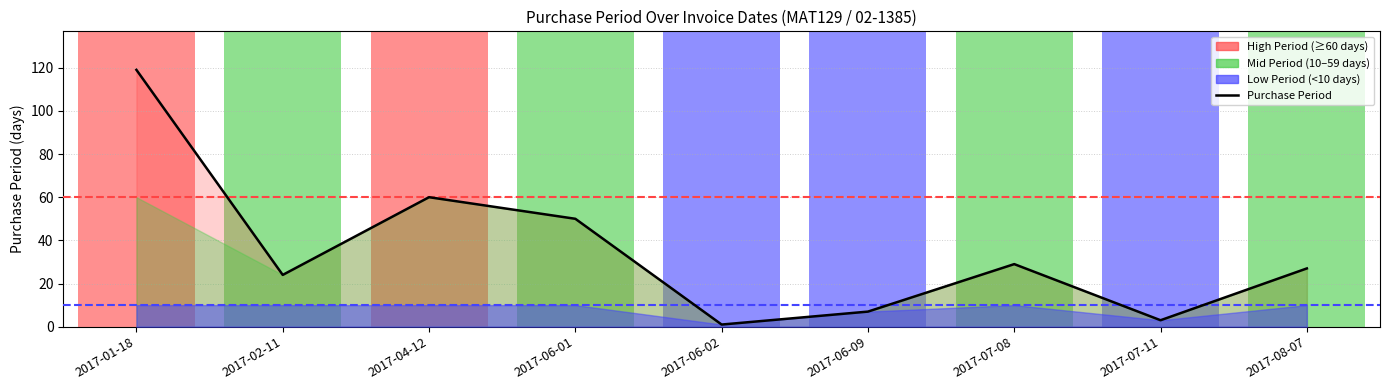

How many points are higher than both their immediate neighbors (excluding endpoints)?

2